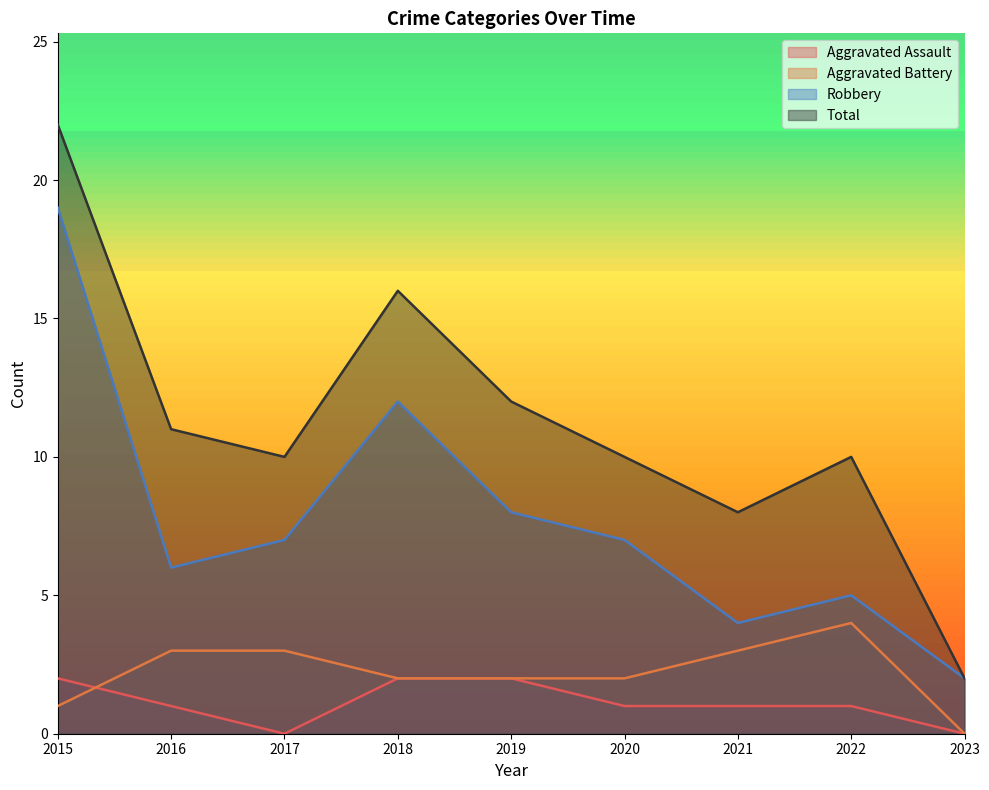

What is the difference between the second highest and second lowest values in the Robbery series?

8